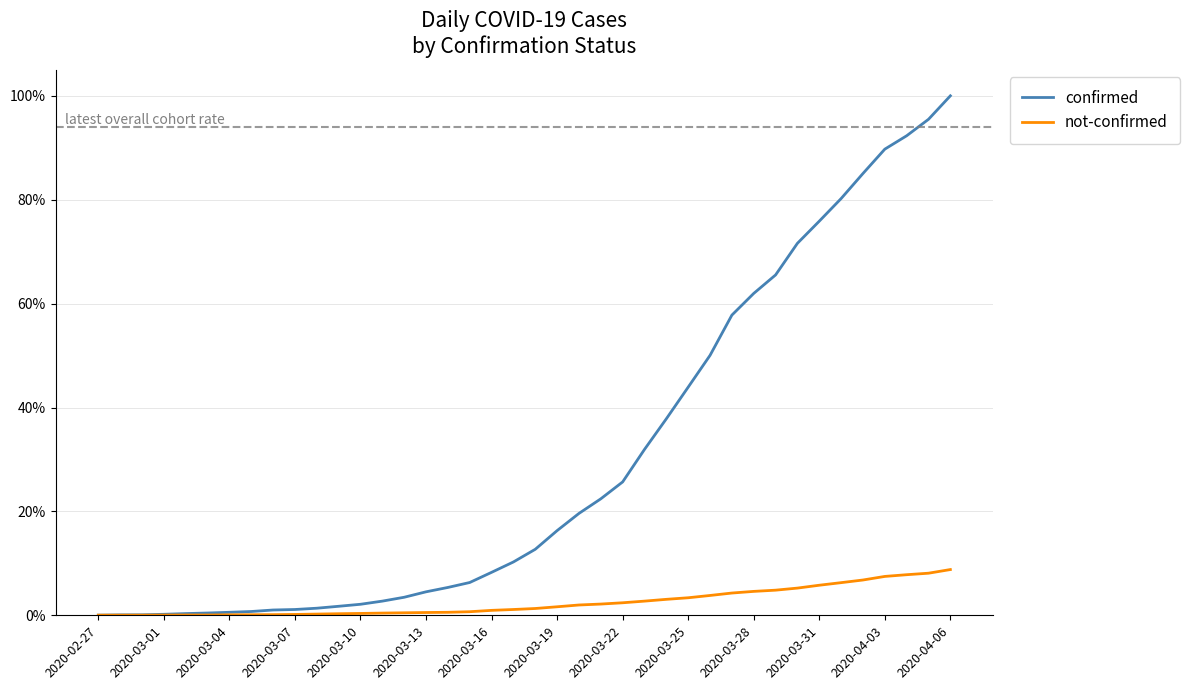

Does the chart have visible grid lines?

Yes